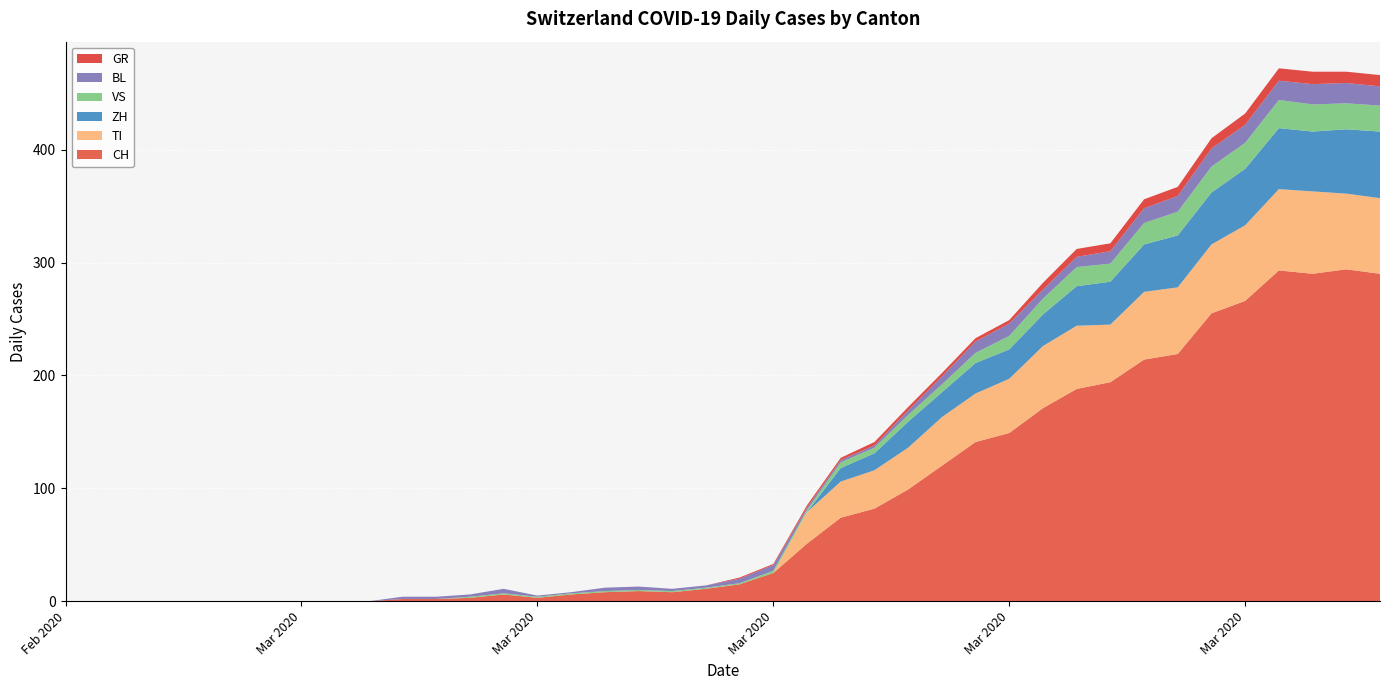

Reading left to right, transcribe all the data shown in this chart.

CH: 0	0	0	0	0	0	0	0	0	0	2	2	3	6	3	6	8	9	8	11	15	25	51	74	82	99	120	141	149	171	188	194	214	219	255	266	293	290	294	290
GR: 0	0	0	0	0	0	0	0	0	0	0	0	0	0	0	0	0	0	0	0	1	1	2	2	3	3	3	3	3	6	7	7	8	8	9	10	11	11	10	10
VS: 0	0	0	0	0	0	0	0	0	0	0	0	1	1	1	1	1	1	1	1	1	2	2	5	5	6	7	9	12	14	17	16	19	21	23	23	25	24	23	23
BL: 0	0	0	0	0	0	0	0	0	0	2	2	2	4	1	1	3	3	2	2	4	5	2	2	2	4	7	10	11	8	9	11	13	14	16	16	17	18	18	17
TI: 0	0	0	0	0	0	0	0	0	0	0	0	0	0	0	0	0	0	0	0	0	0	28	32	34	37	43	43	48	55	56	51	60	59	61	67	72	73	67	67
ZH: 0	0	0	0	0	0	0	0	0	0	0	0	0	0	0	0	0	0	0	0	0	0	0	12	15	23	22	27	26	28	35	38	42	46	46	50	54	53	57	59